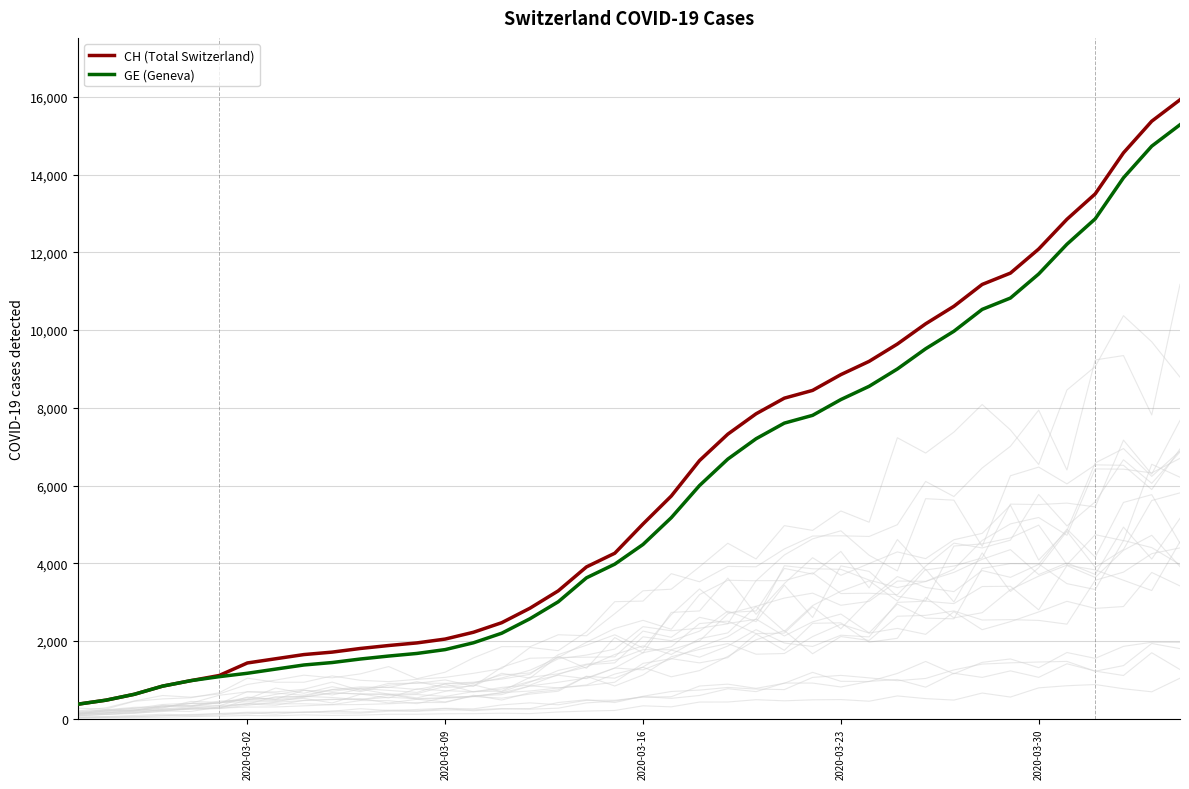

True or false: CH (Total Switzerland) and GE (Geneva) cross at least once.

False